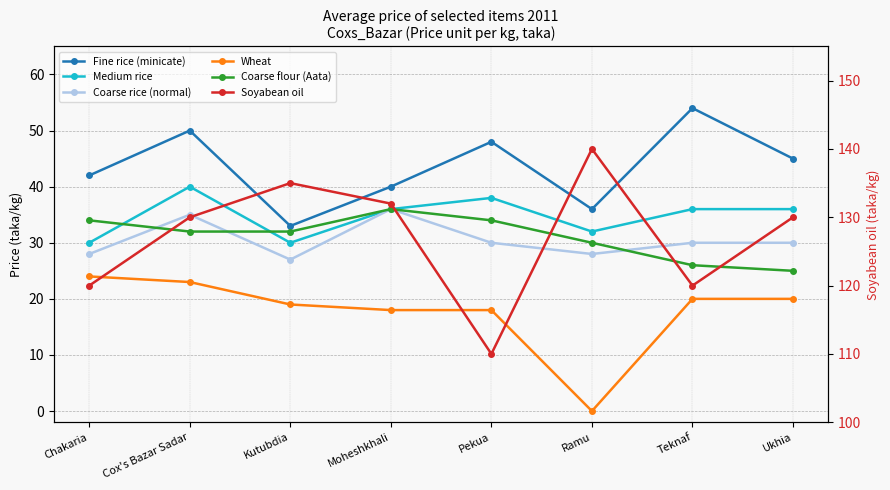

What are all the series names shown in the legend?

Fine rice (minicate), Medium rice, Coarse rice (normal), Wheat, Coarse flour (Aata), Soyabean oil